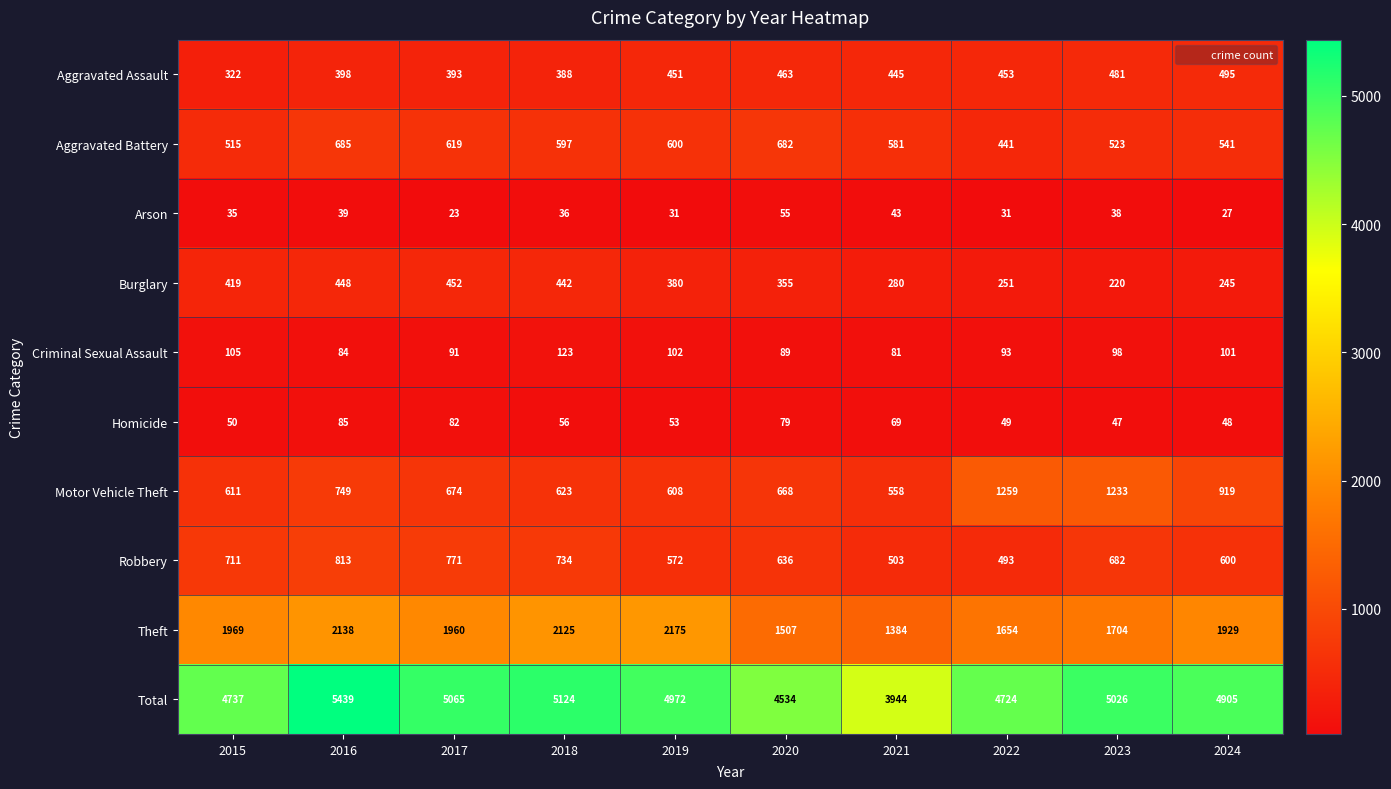

At how many categories does at least one series exceed 626?

10